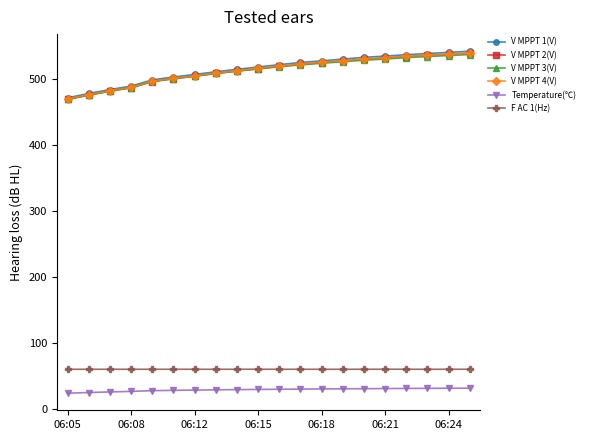

How many series are shown in this chart?

6